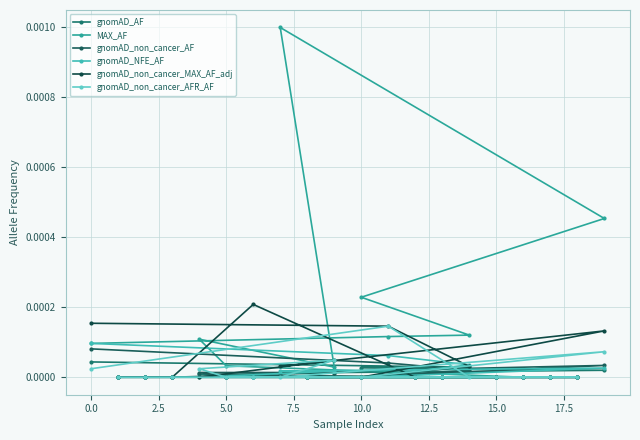

How many lines are shown in the chart?

6